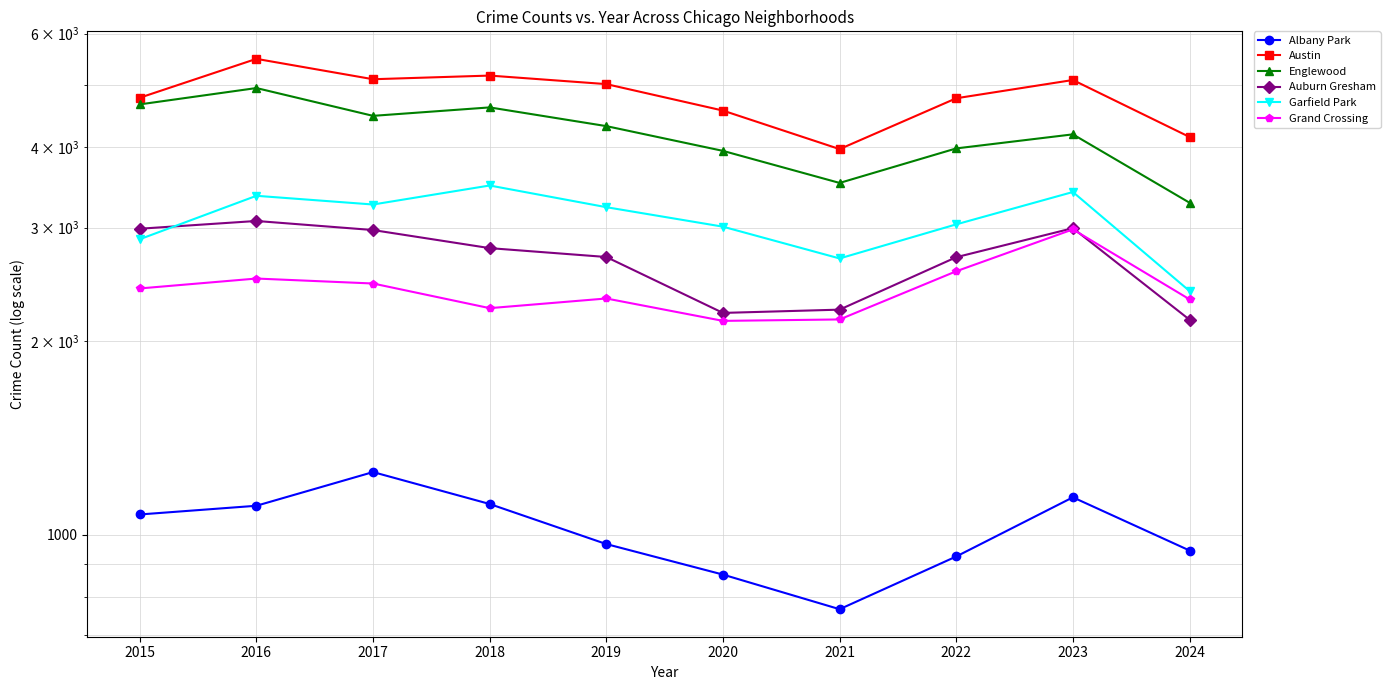

True or false: Austin and Auburn Gresham cross at least once.

False